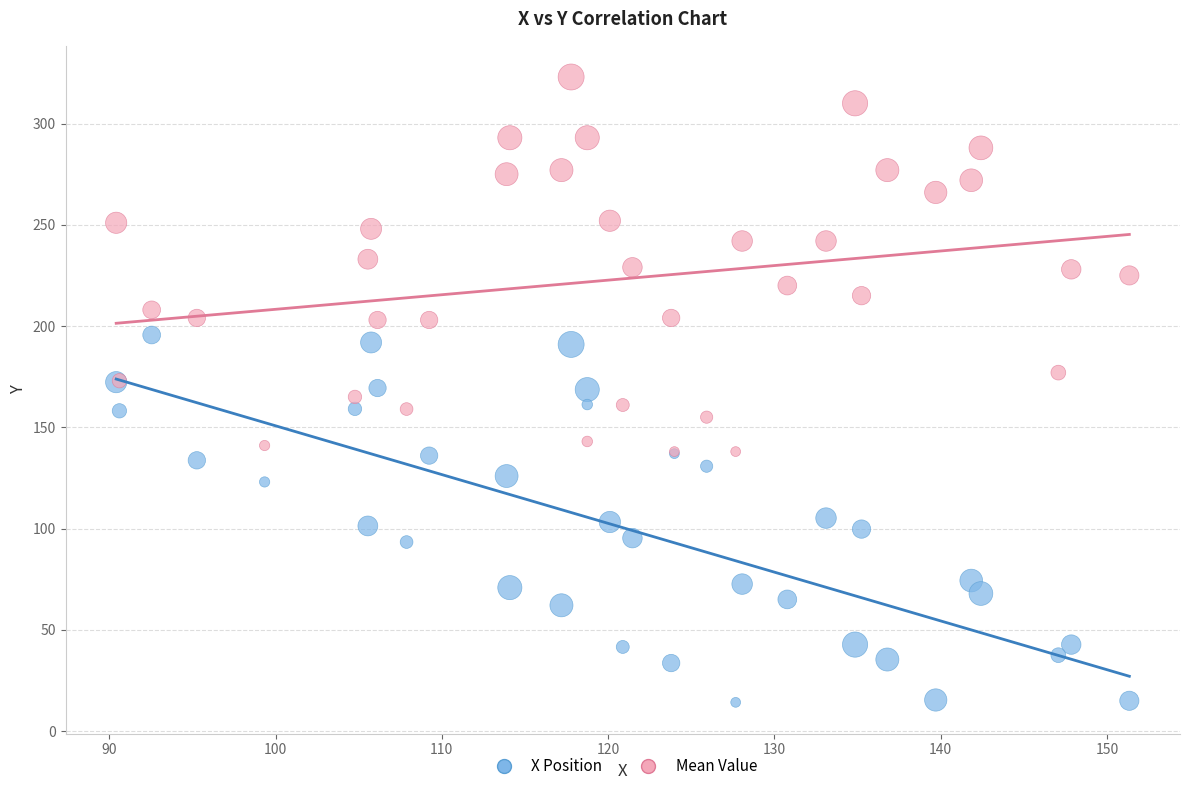

Which series has the widest spread of Y values?

Mean Value